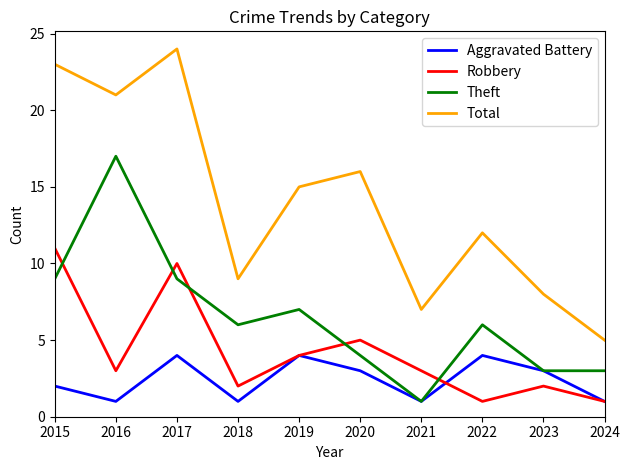

How many interior local valleys does the Aggravated Battery series have?

3